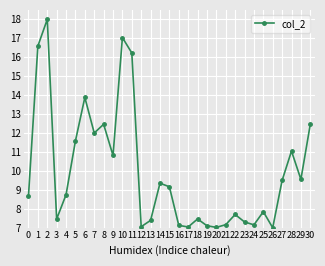

What is the value of the 11th point from the left?

17.0